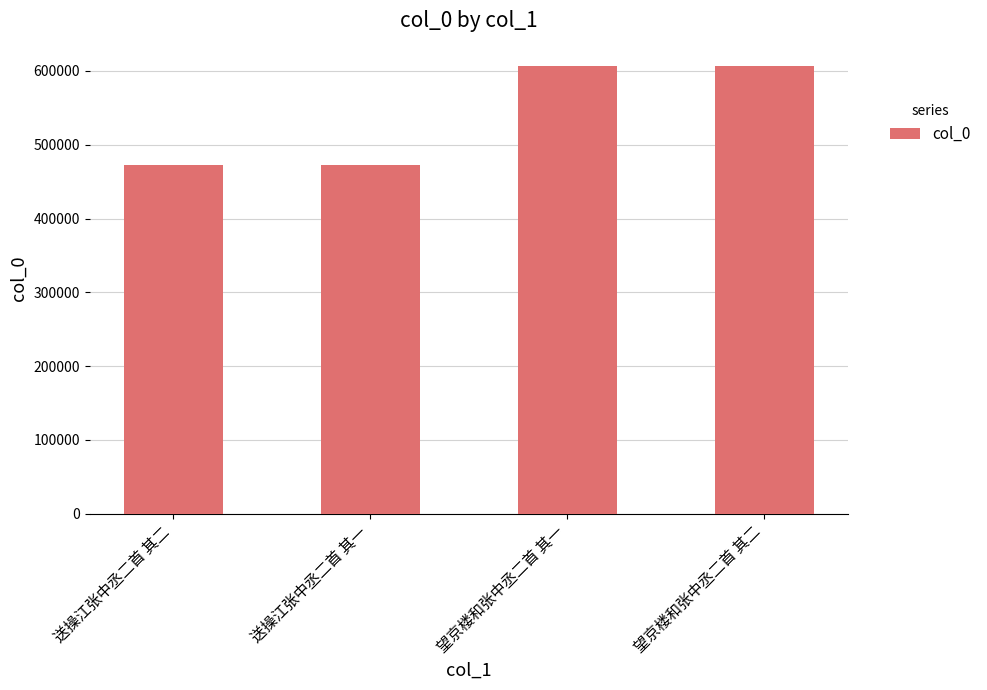

Where is the data nearest to the value 539366?

送操江张中丞二首 其二